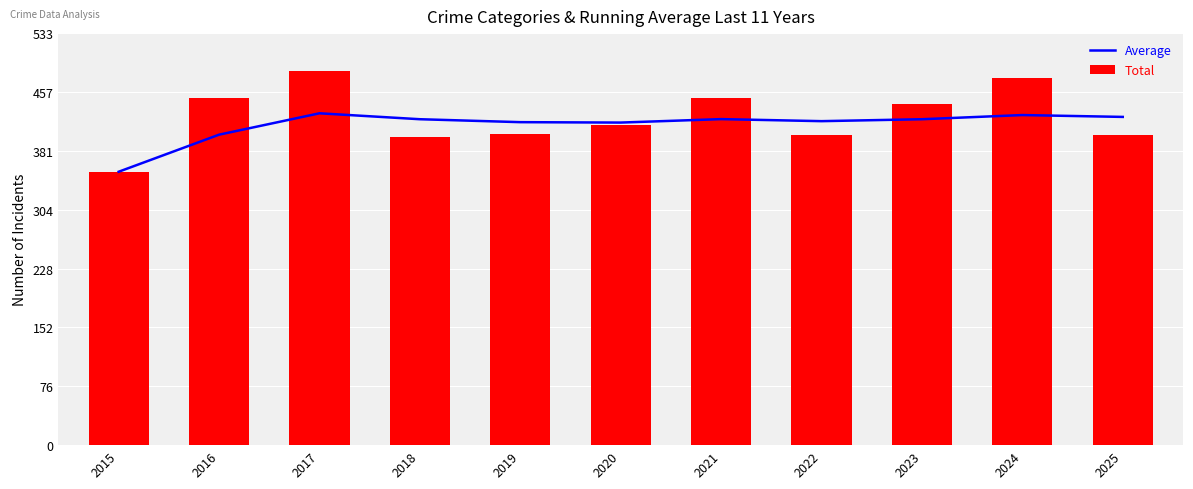

Does the chart contain stacked bars?

No